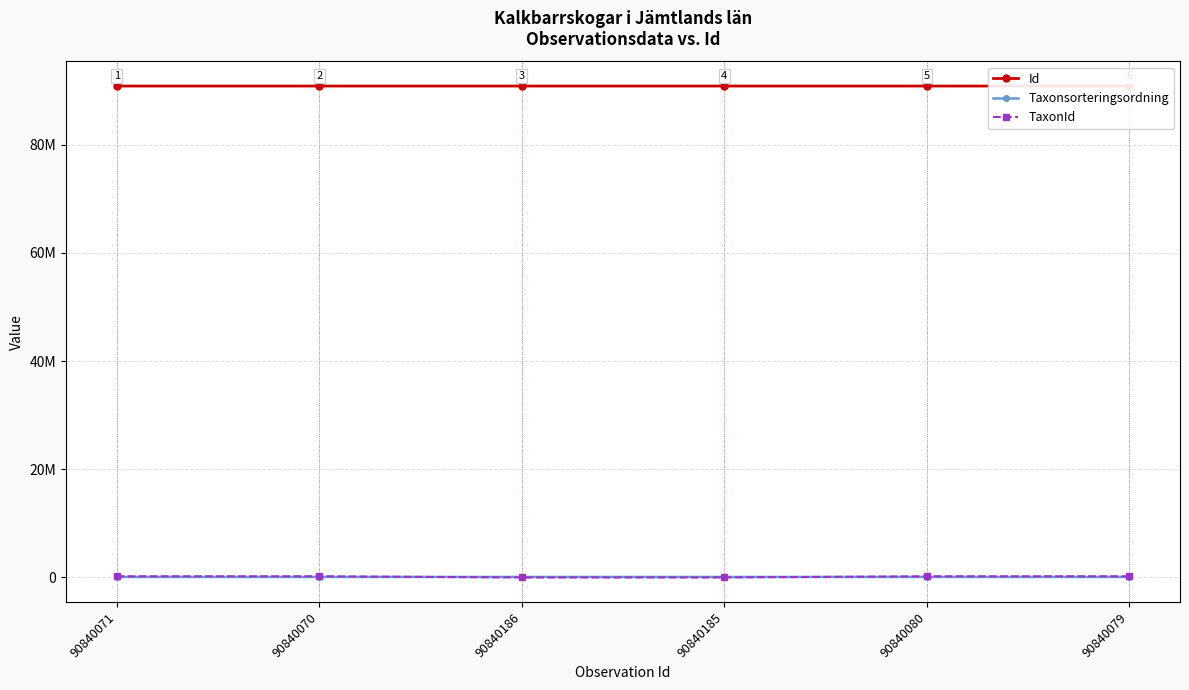

What position from the left is 90840185?

4